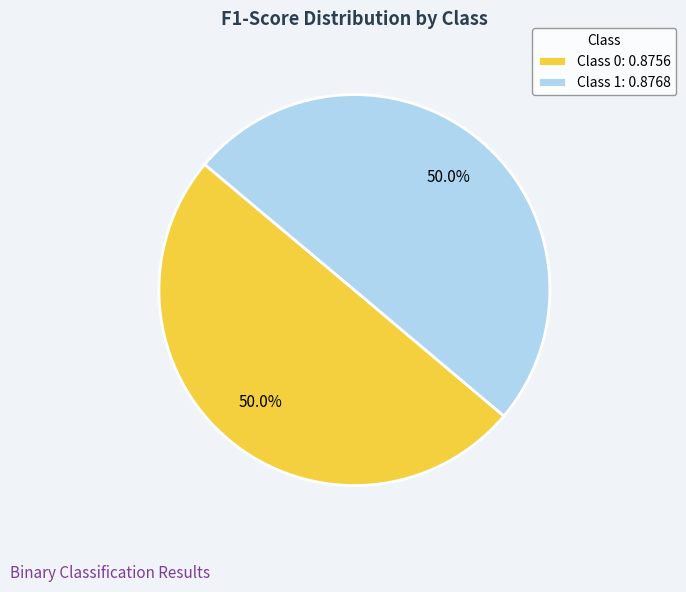

How much of the chart is everything except Class 1: 0.8768?

50.0%